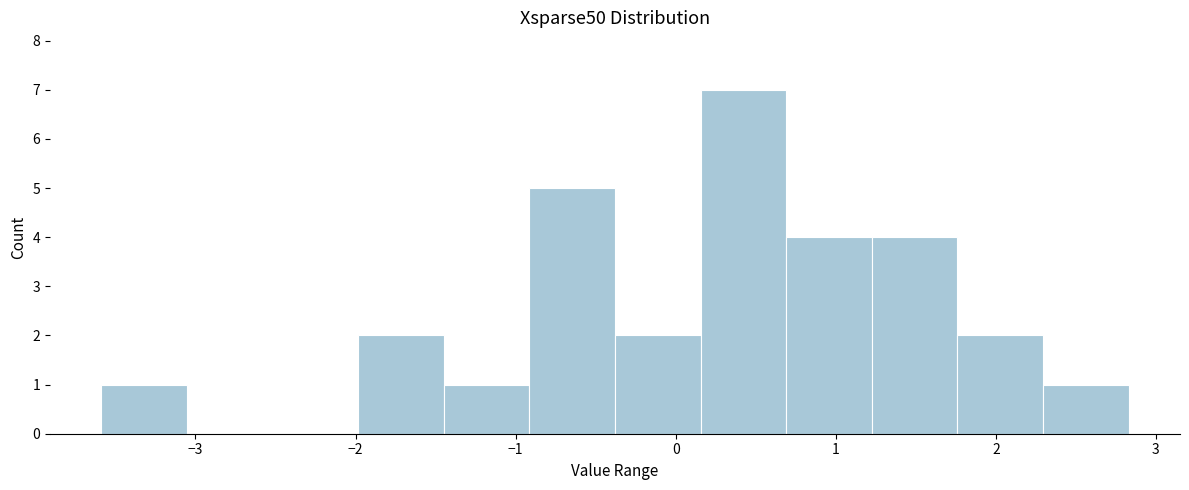

Reading left to right, list every bar in this chart as the range it spans on the x-axis followed by its height. Neither the bar edges nor the heights are printed on the chart, so give them approximately, as read against the axes.

-3.6 to -3.1: 1
-3.1 to -2.5: 0
-2.5 to -2.0: 0
-2.0 to -1.4: 2
-1.4 to -0.9: 1
-0.9 to -0.4: 5
-0.4 to 0.2: 2
0.2 to 0.7: 7
0.7 to 1.2: 4
1.2 to 1.8: 4
1.8 to 2.3: 2
2.3 to 2.8: 1